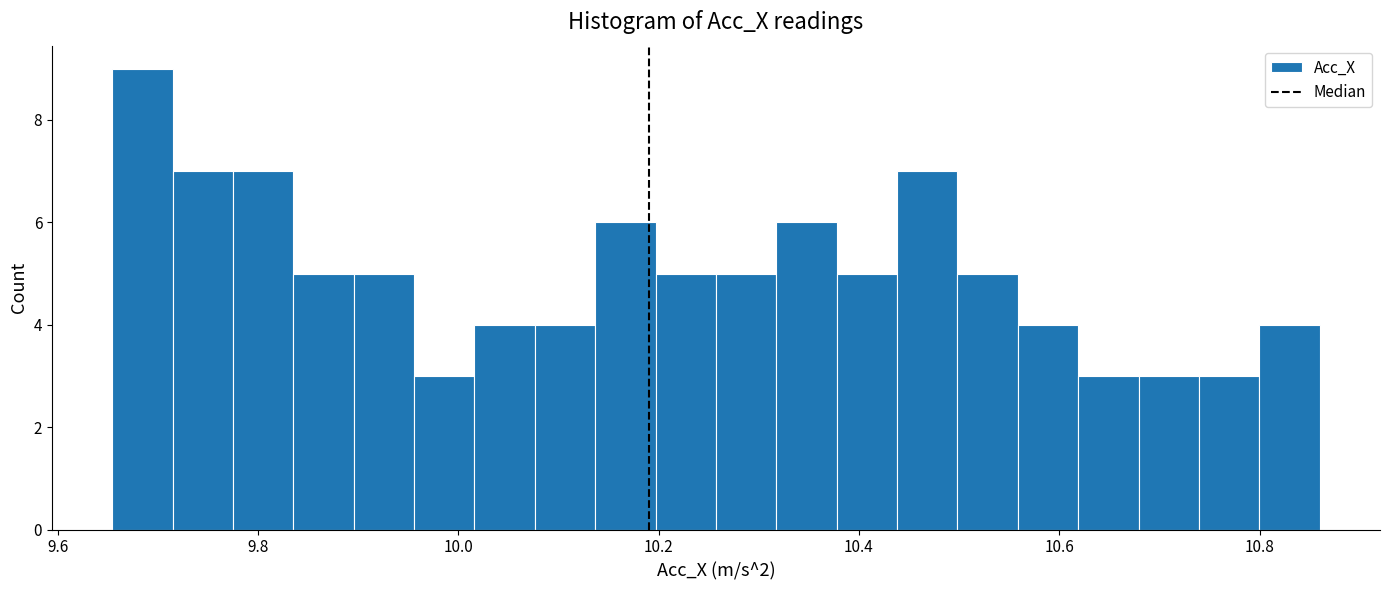

Around what value on the x-axis is the tallest bar? Give the approximate position of its centre, as read against the axis.

9.68